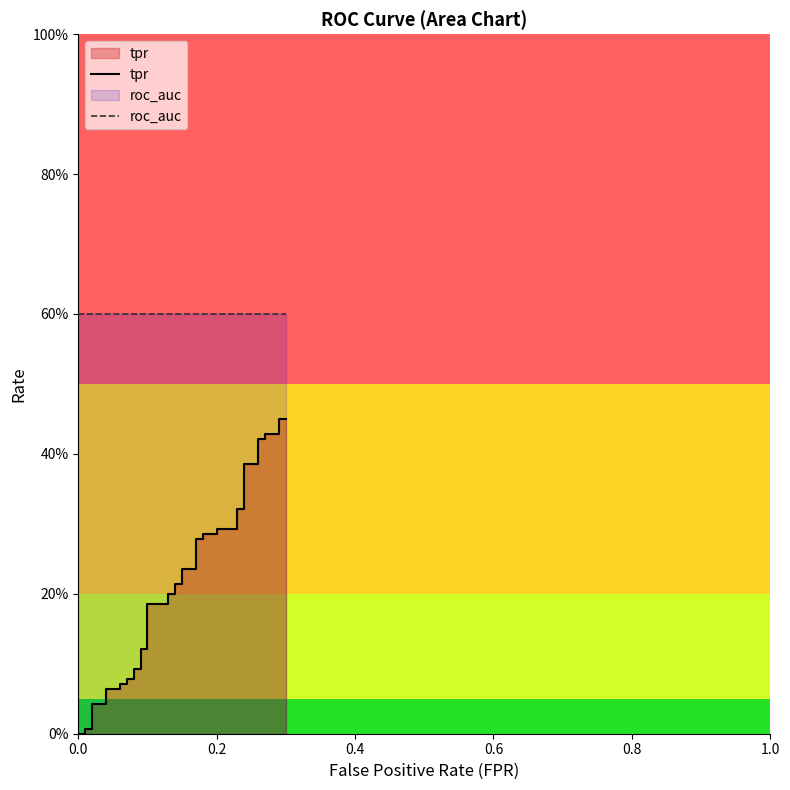

True or false: tpr and roc_auc intersect in this chart.

False